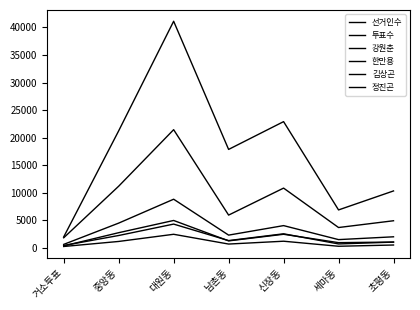

True or false: 투표수 has a value of 3900 at 남촌동.

False